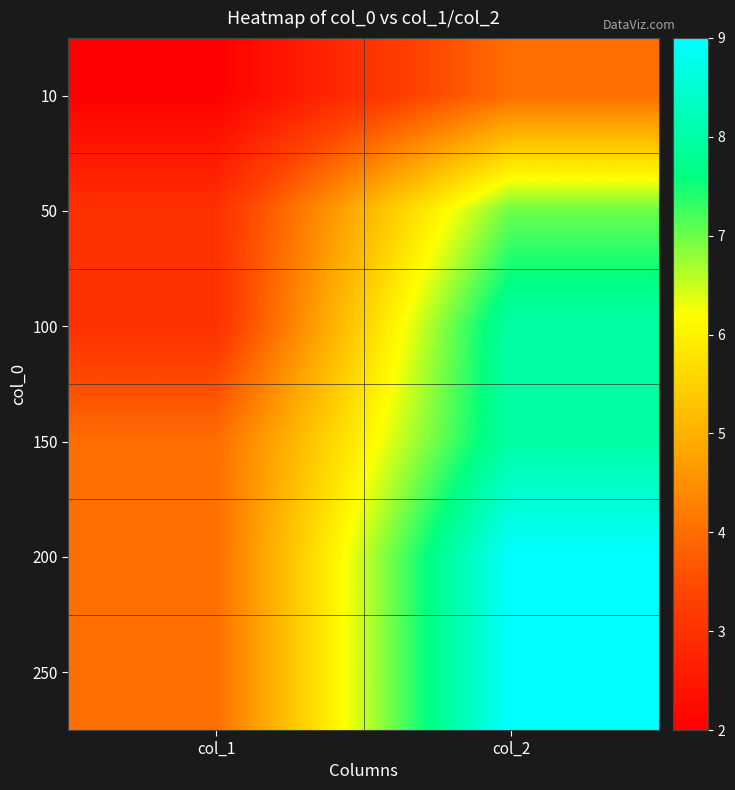

Which label corresponds to the smallest value in the chart?

col_1